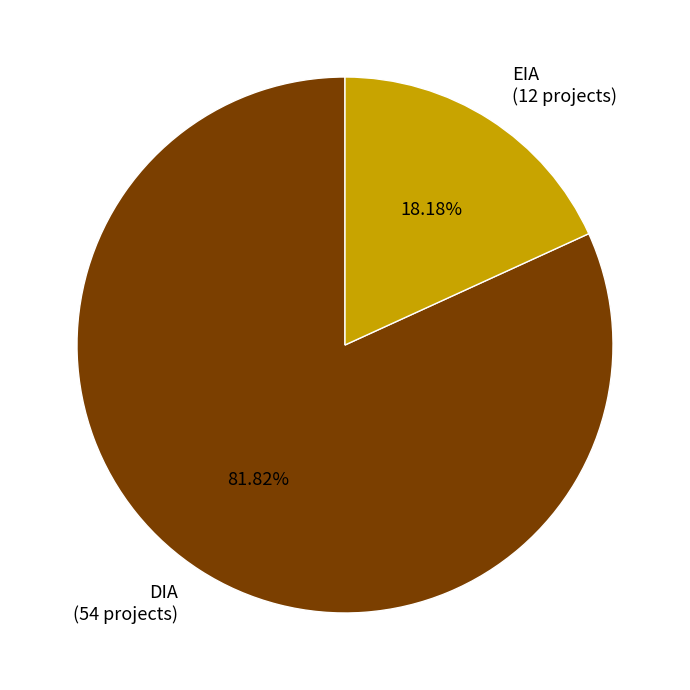

Rank the categories by value from highest to lowest.

DIA, EIA